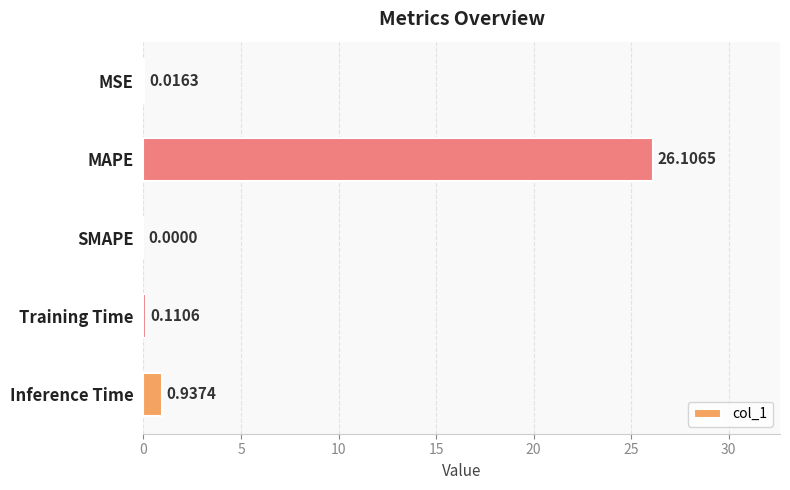

At which label is the value closest to 13?

Inference Time